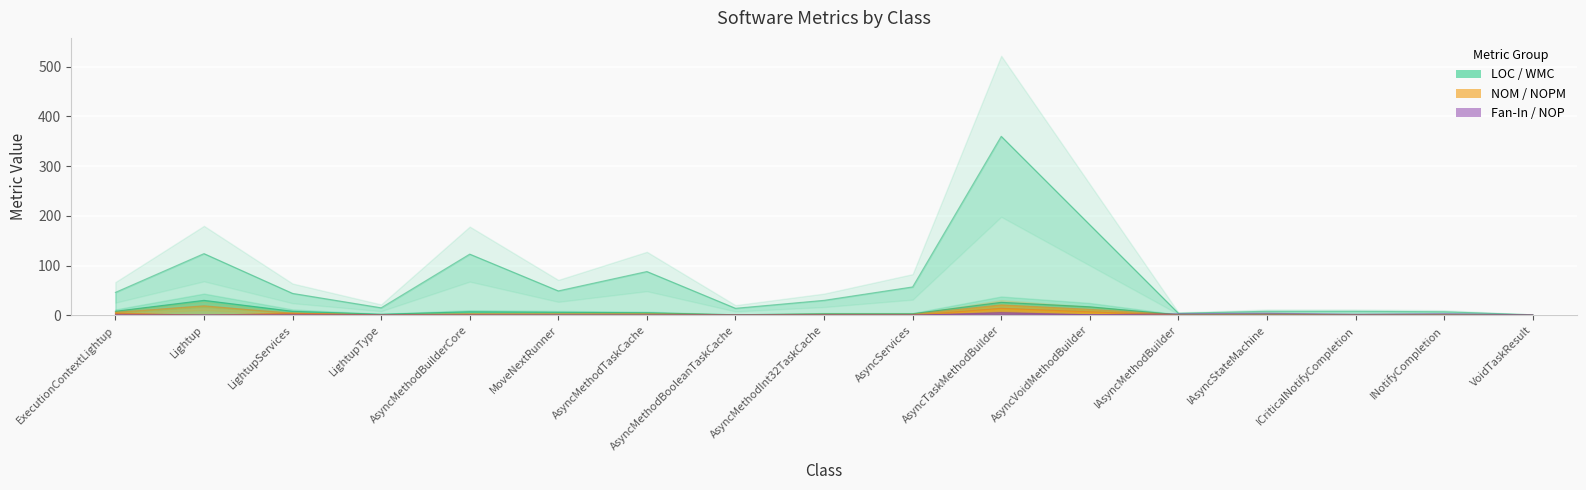

Rank the series at AsyncMethodTaskCache from lowest to highest value.

NOPM, NOP, Fan-In, NOM, WMC, LOC